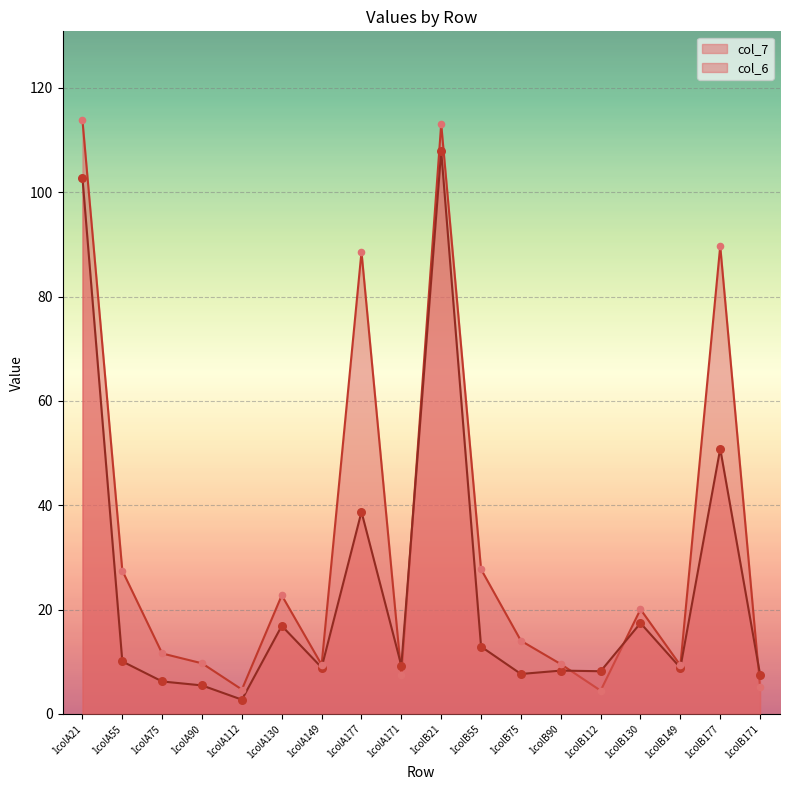

Is the value of col_6 at 1colB149 greater than the value of col_7 at 1colA112?

Yes